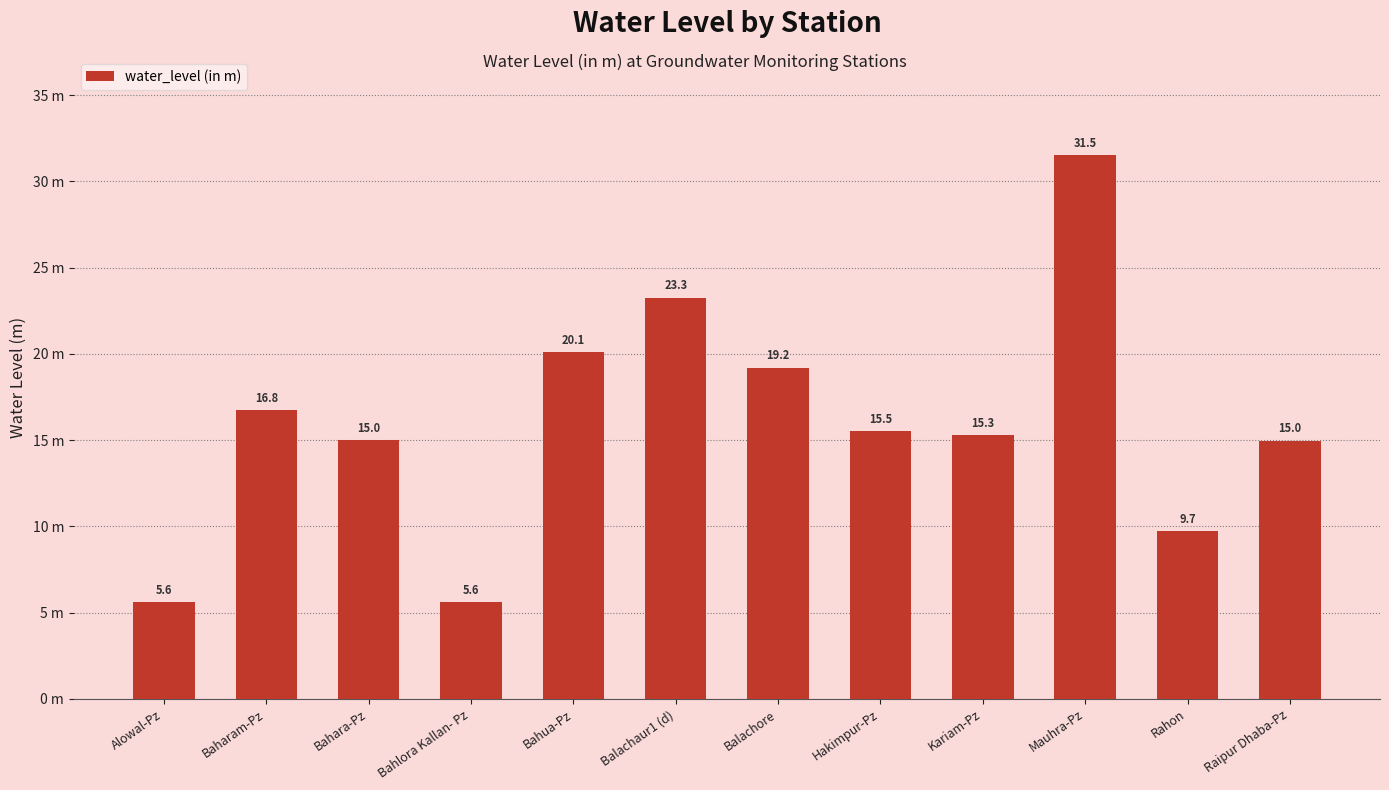

Reading right to left, transcribe all the data shown in this chart.

15.0	9.7	31.5	15.3	15.5	19.2	23.3	20.1	5.6	15.0	16.8	5.6